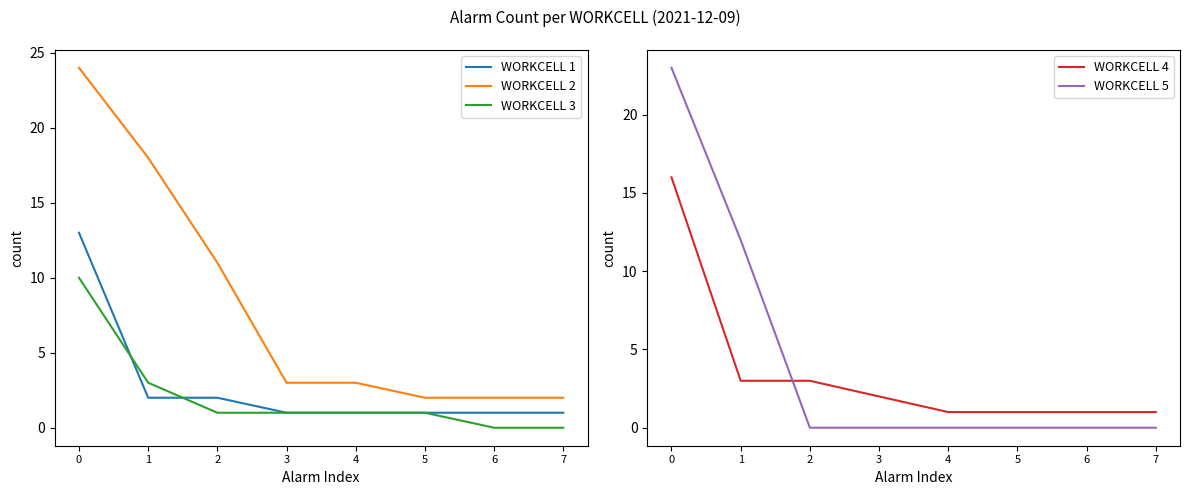

List the labels in order of WORKCELL 5 value, smallest first.

2, 3, 4, 5, 6, 7, 1, 0